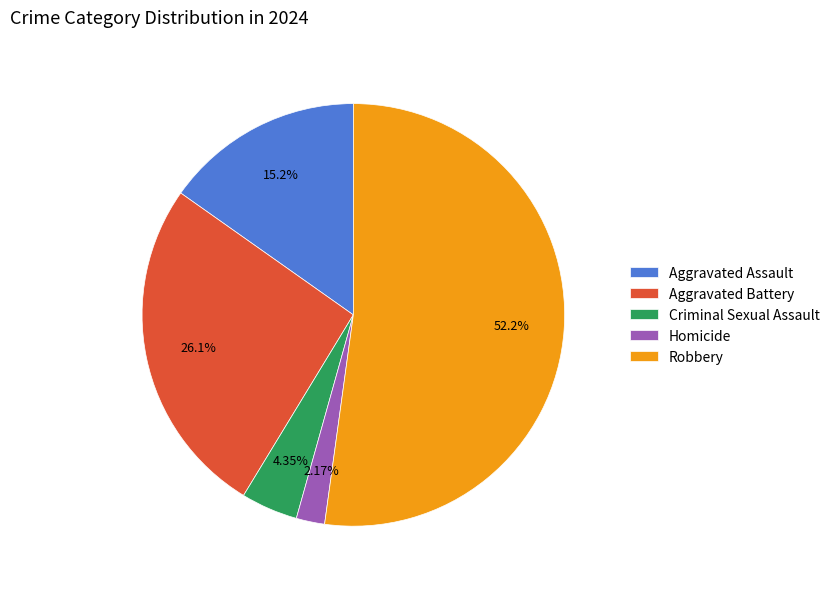

Approximately how many times larger is the value at Aggravated Battery compared to Aggravated Assault?

1.7